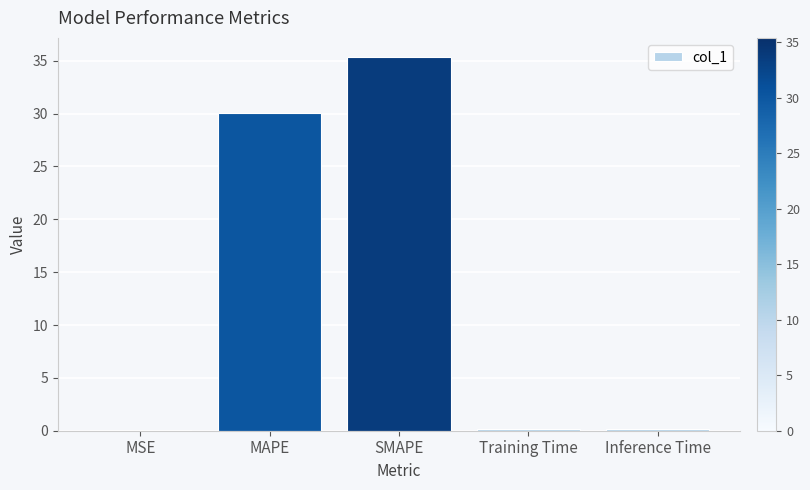

The chart shows a value of 0.0 at MSE. True or false?

True